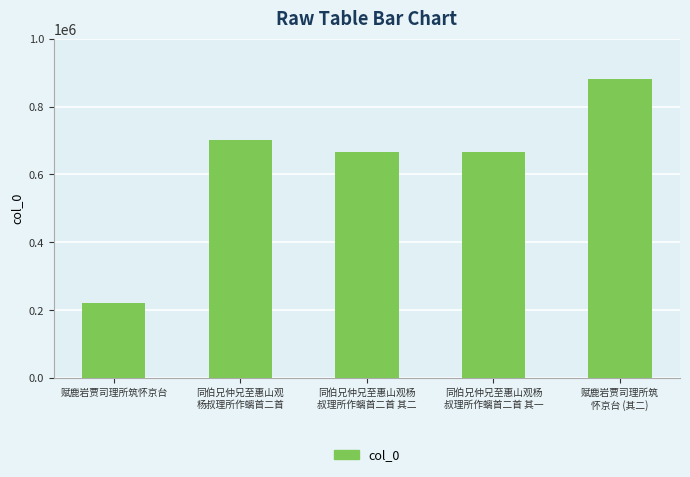

What is the difference between the maximum and second lowest values?

214080